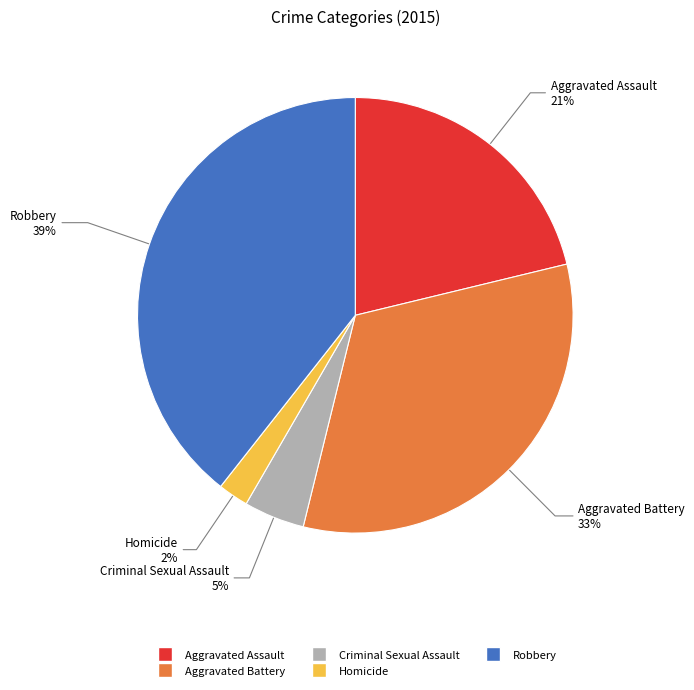

Is Criminal Sexual Assault the majority of the pie?

No